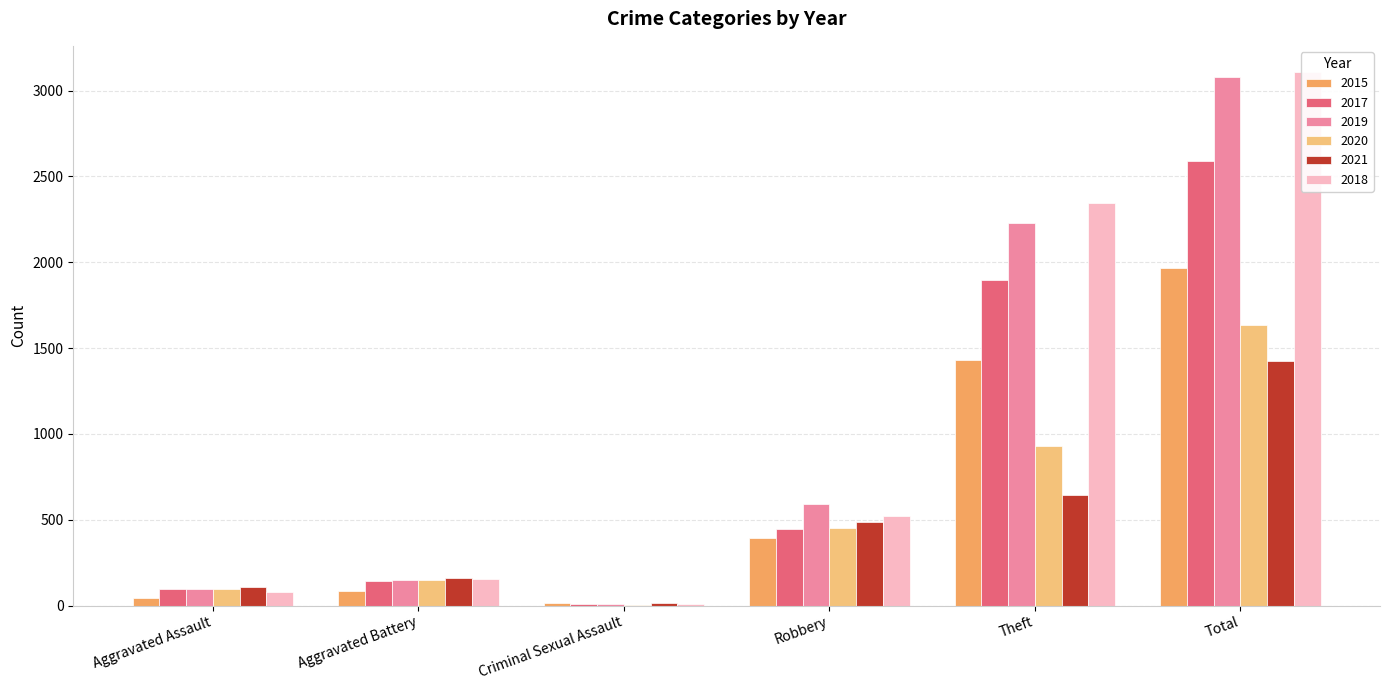

Is it true that 2015 equals 2104 at Theft?

False